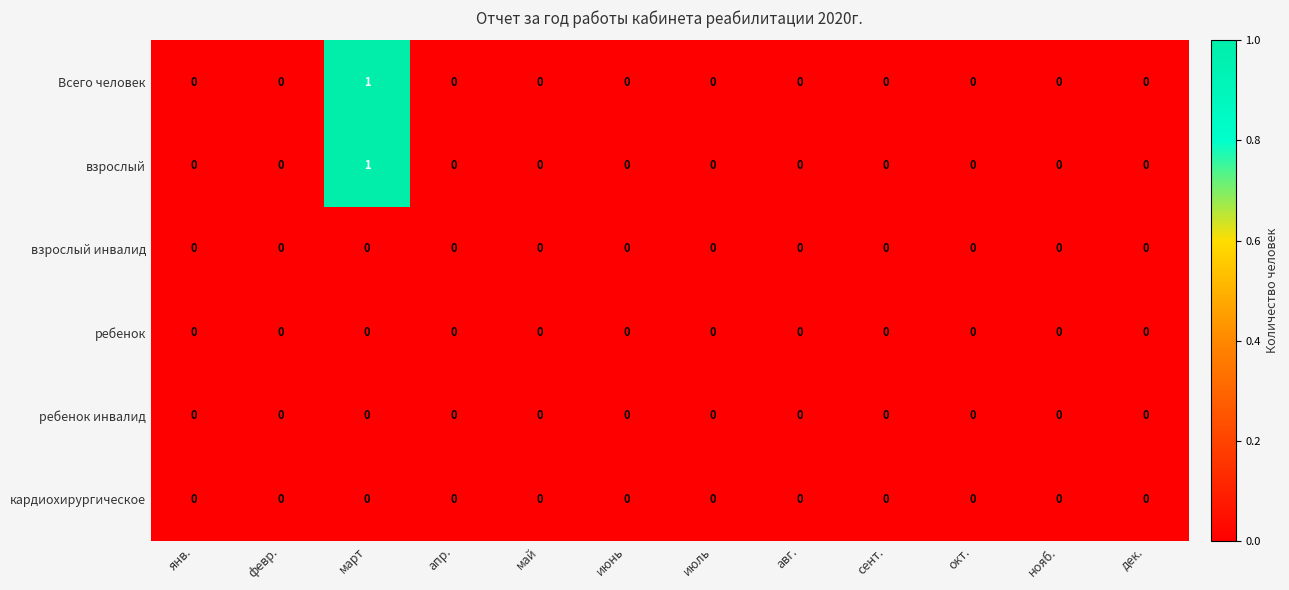

The value of взрослый инвалид at май is 0. True or false?

True